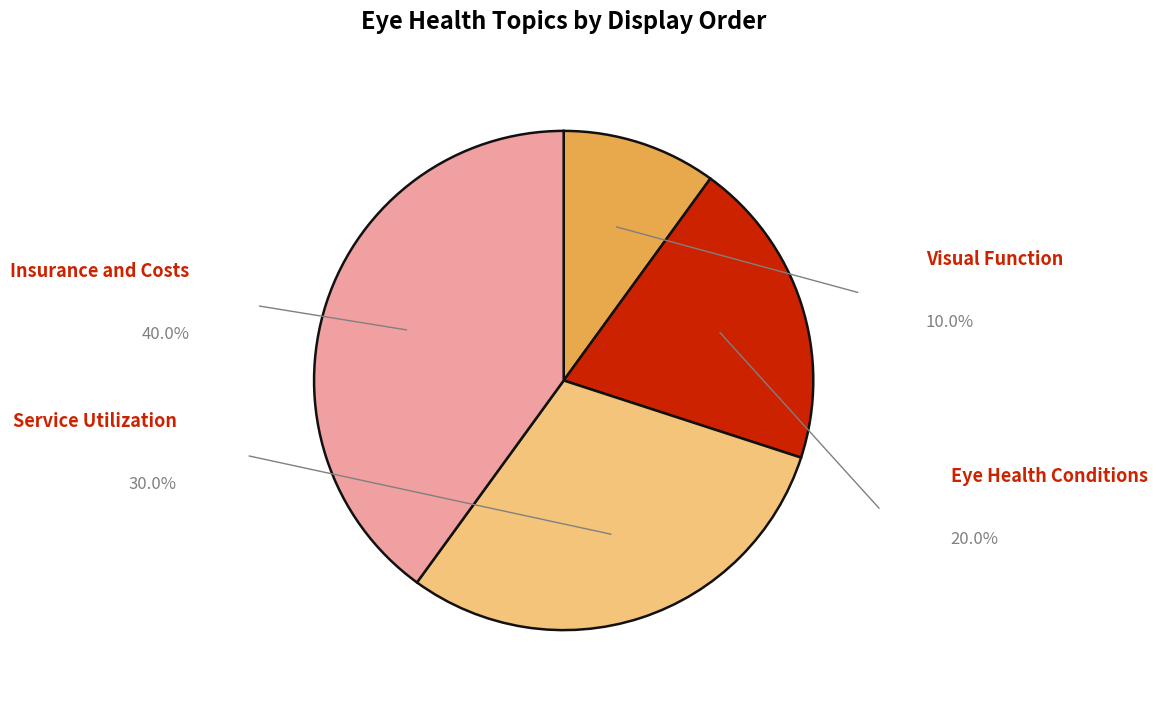

How many segments does this pie chart have?

4